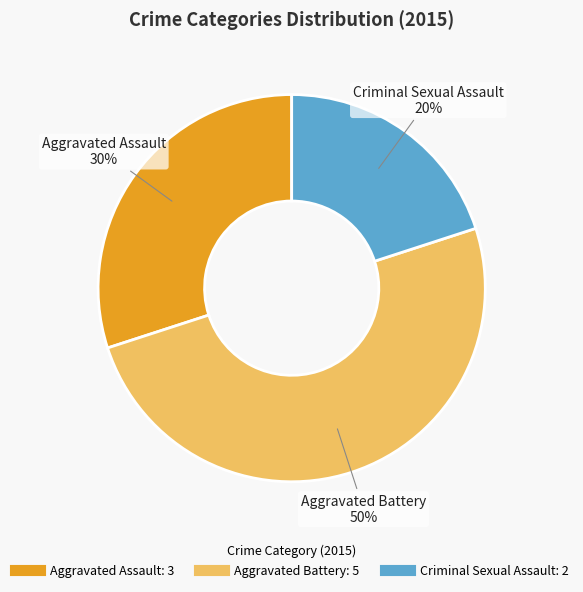

To the nearest percent, what is the difference between the largest and smallest slice percentages?

30%